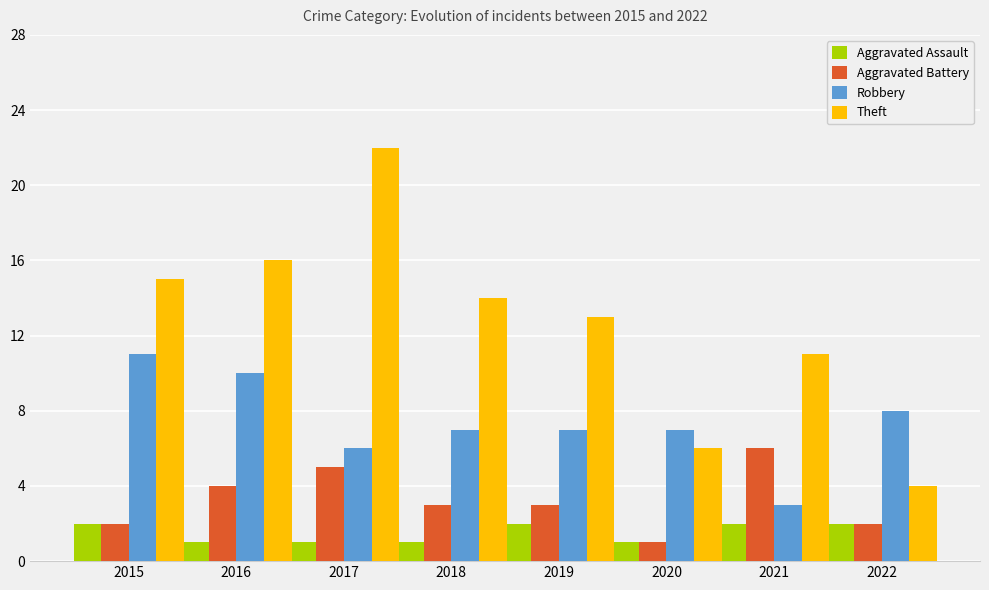

Between 2019 and 2022, which series saw the biggest shift?

Theft